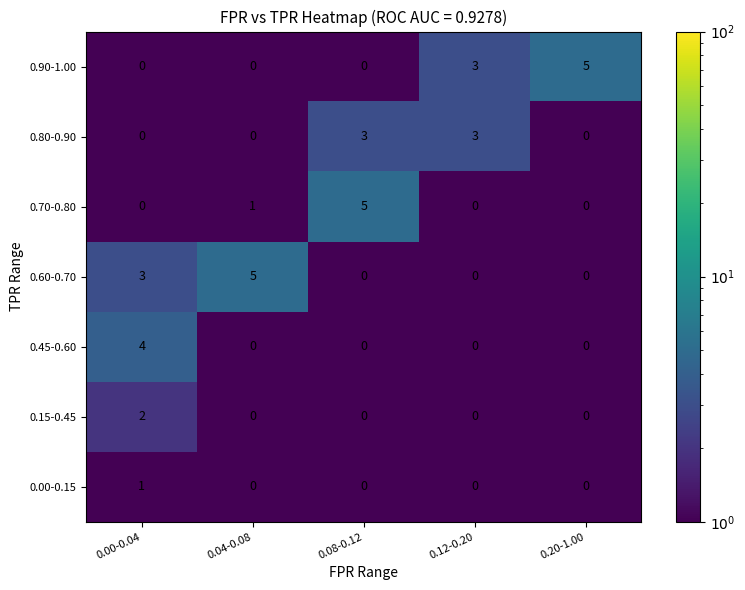

What value does the 0.60-0.70 series have at 0.00-0.04?

3